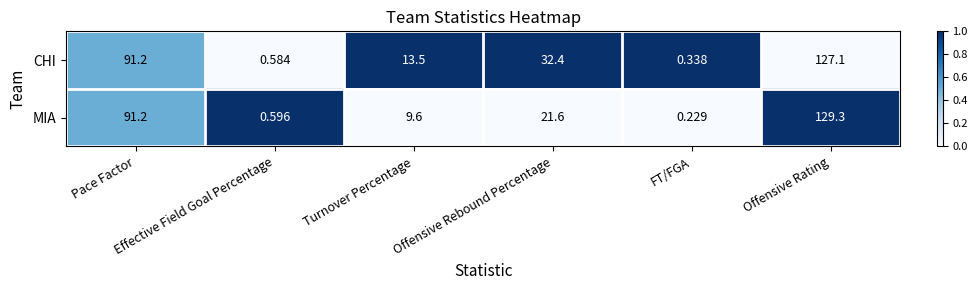

At how many categories does at least one series exceed 0?

6